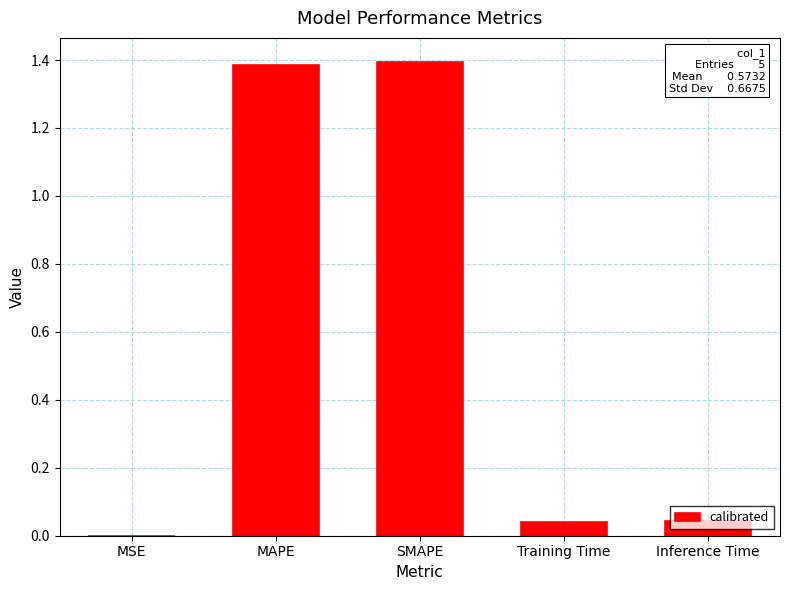

Is it true that the value at MAPE is 0.7?

False